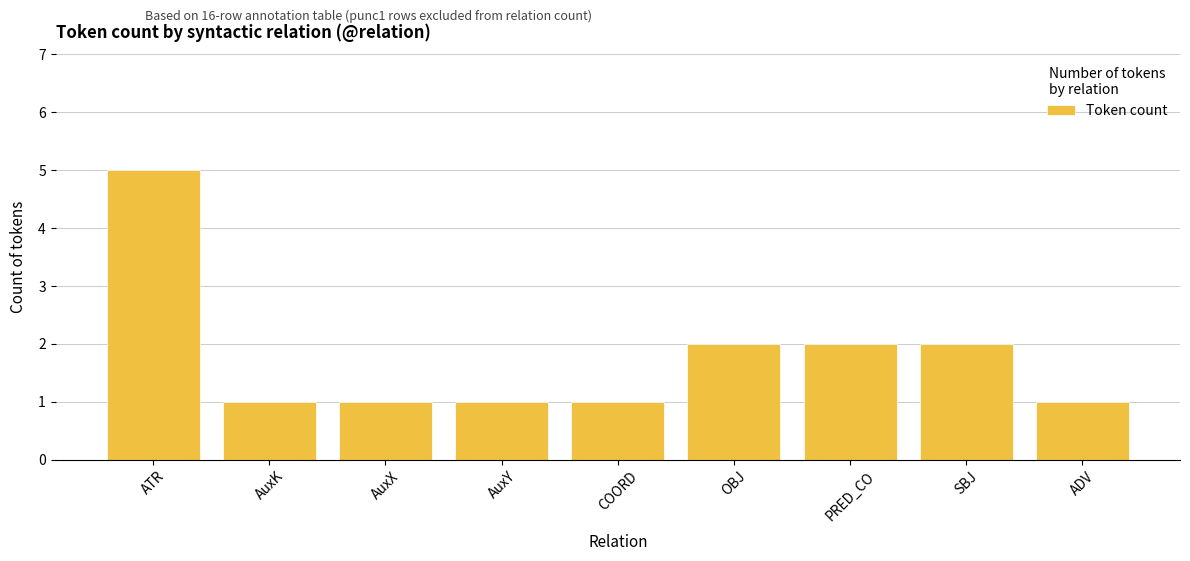

What is the change in value from AuxY to PRED_CO?

+1